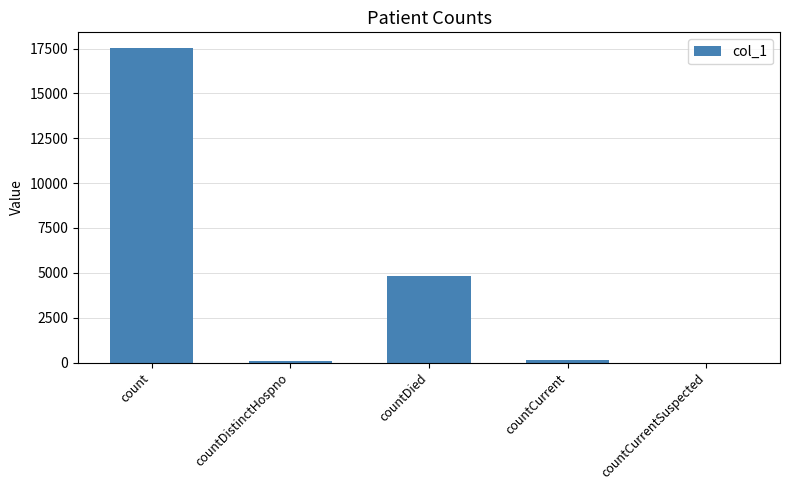

Which has a higher value, countCurrent or countDied?

countDied